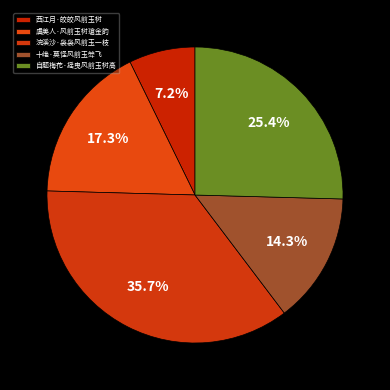

What percentage is the 自题梅花·摇曳风前玉树高 slice, to the nearest percent?

25%